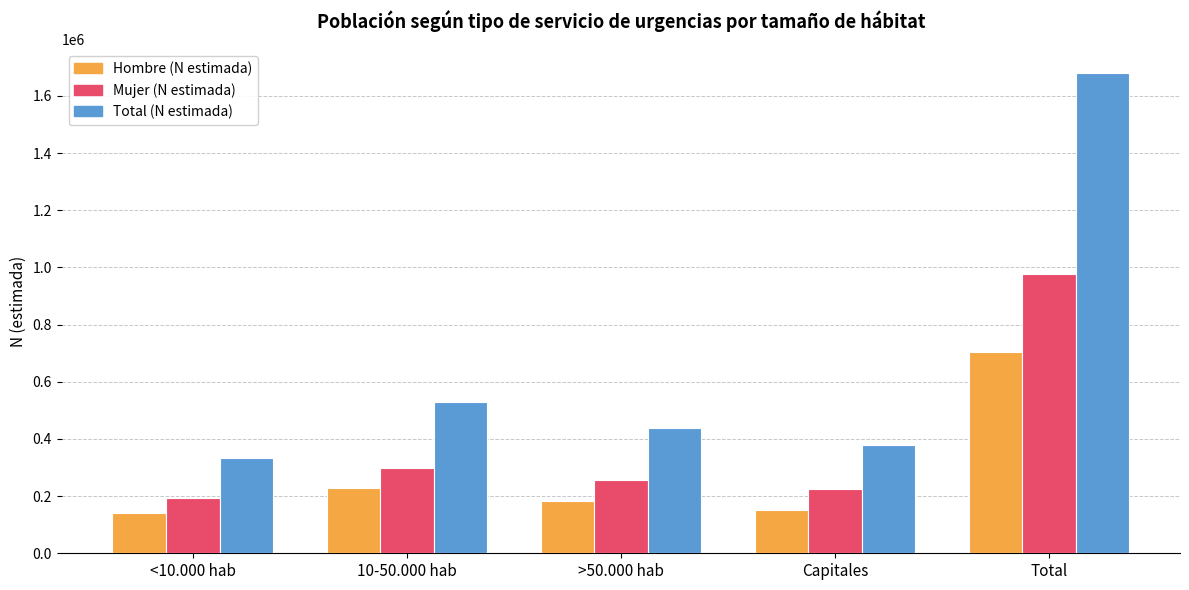

Reading right to left, list all the values displayed in this chart.

Hombre (N estimada): Total=703602	Capitales=151449	>50.000 hab=181821	10-50.000 hab=228909	<10.000 hab=141424
Mujer (N estimada): Total=977344	Capitales=226626	>50.000 hab=258015	10-50.000 hab=299316	<10.000 hab=193387
Total (N estimada): Total=1680946	Capitales=378075	>50.000 hab=439836	10-50.000 hab=528225	<10.000 hab=334810